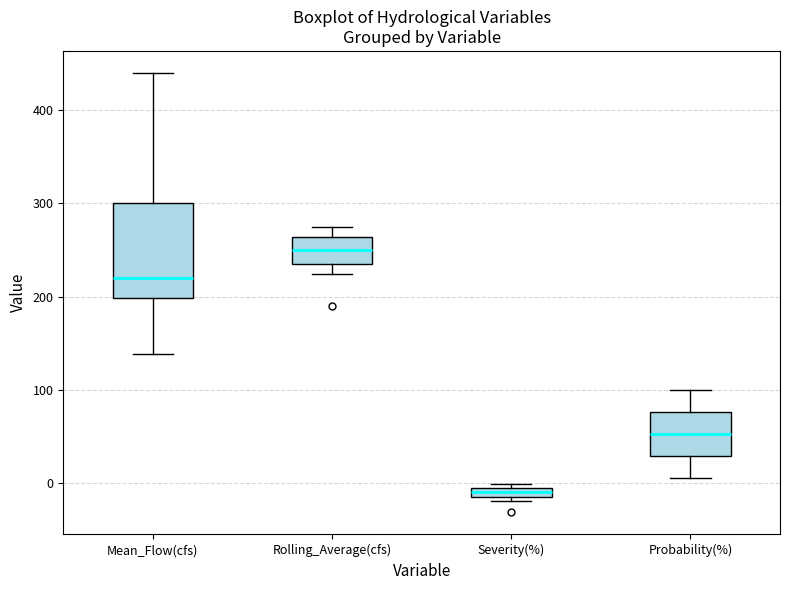

Which box's median line is the highest?

Rolling_Average(cfs)